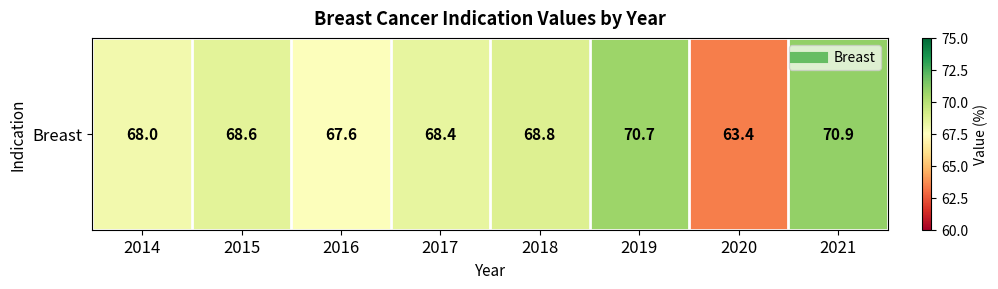

Rank the categories by value from highest to lowest.

2021, 2019, 2018, 2015, 2017, 2014, 2016, 2020